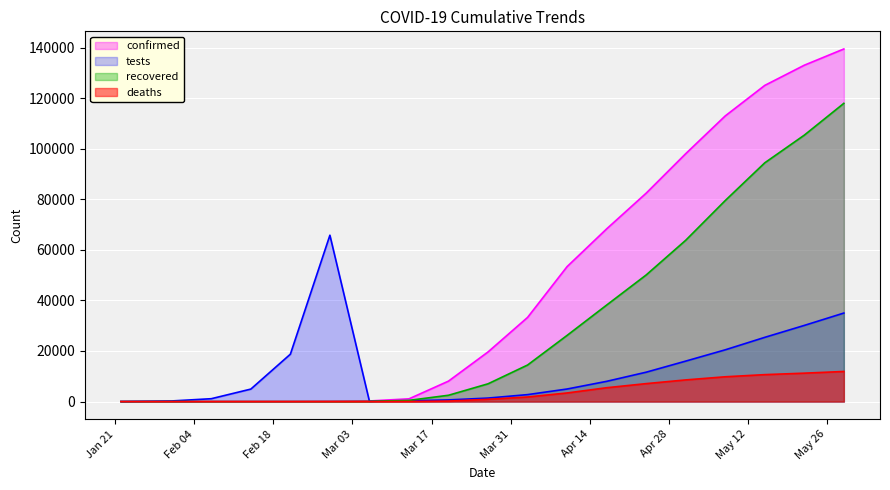

The confirmed series shows 52968 at 2020-05-01. True or false?

False